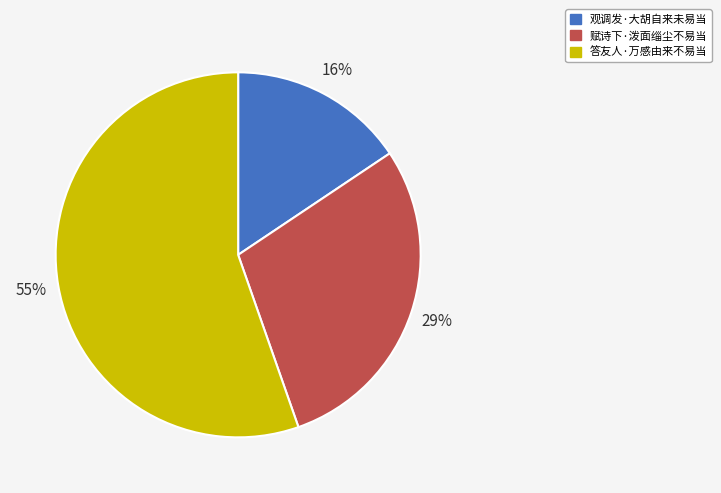

The 观调发·大胡自来未易当 slice represents 5% of the pie. True or false?

False